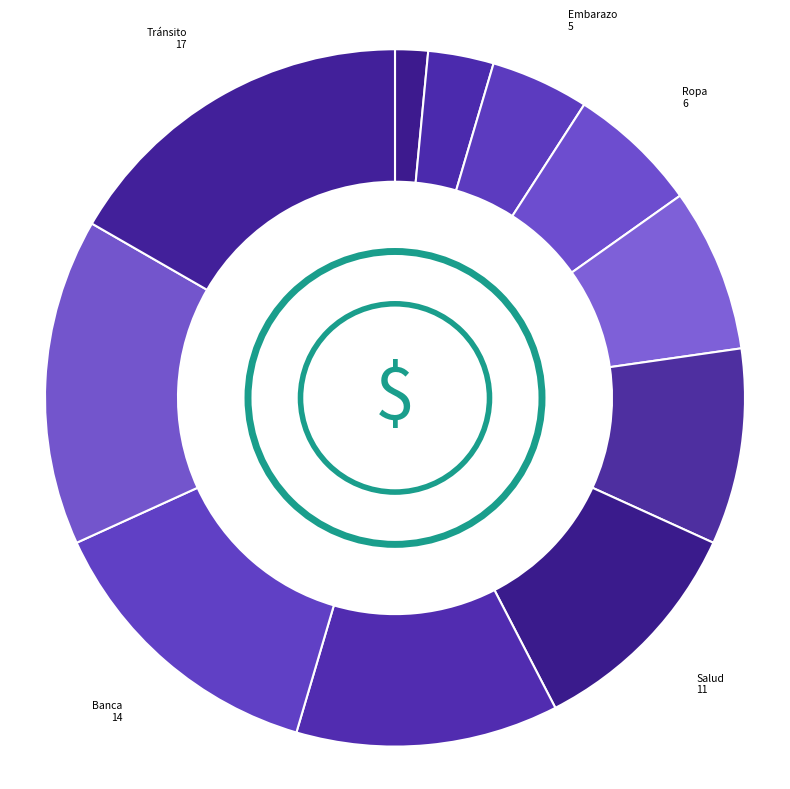

Which slice is the largest?

Tránsito